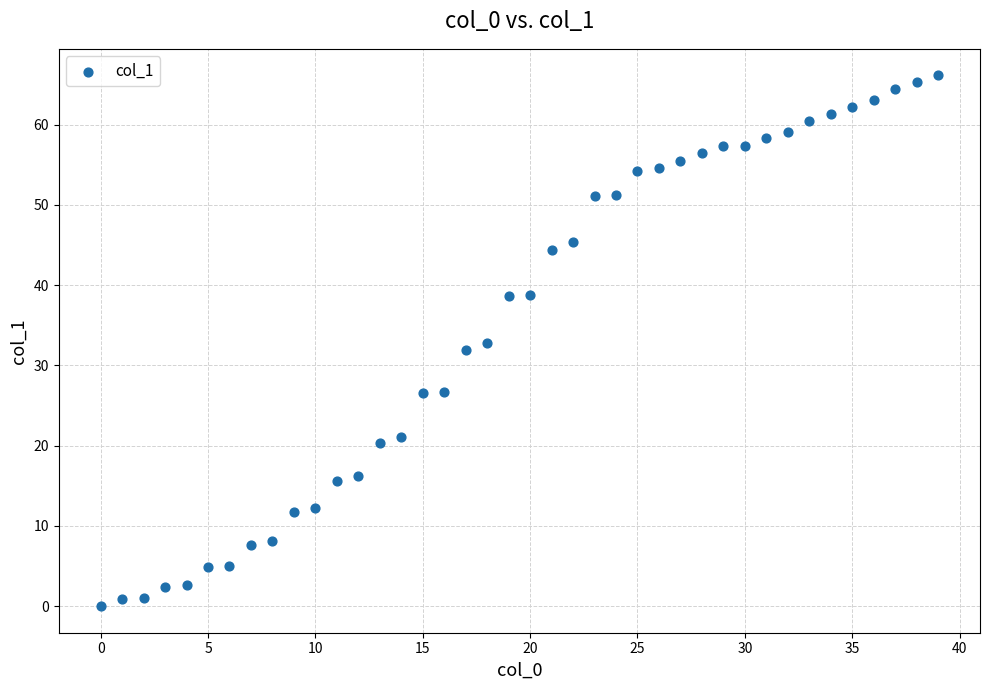

What is the range of X values (max minus min)?

39.0